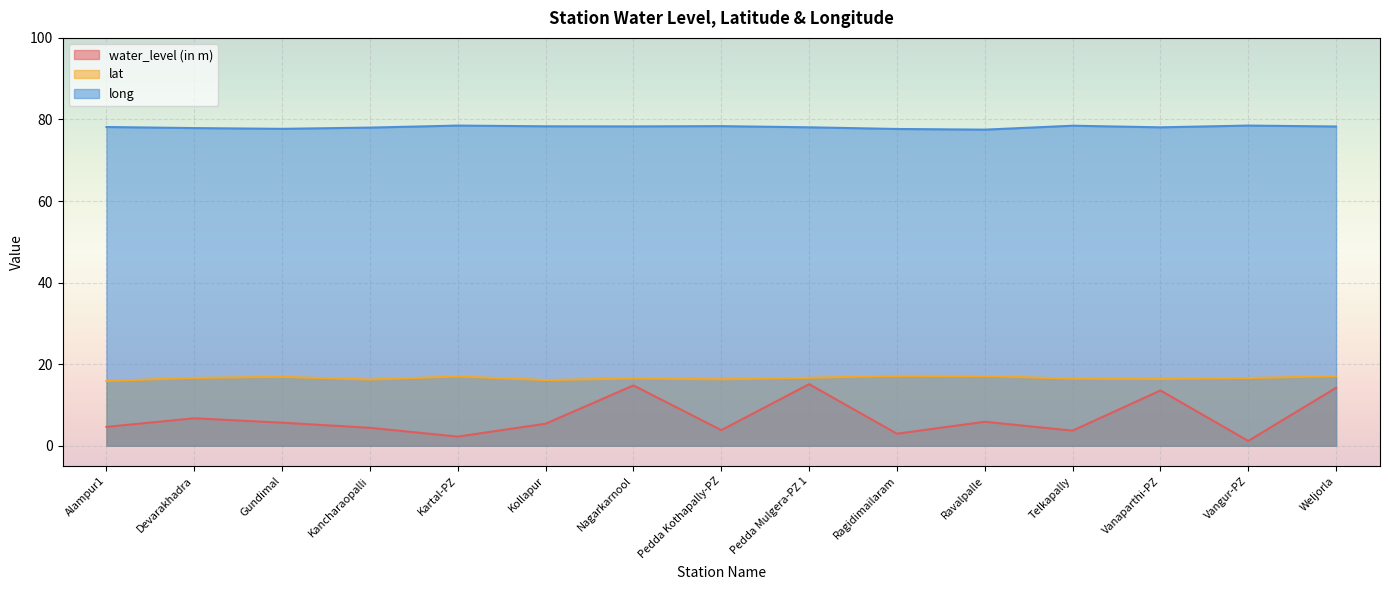

What is the label of the 7th point from the right?

Pedda Mulgera-PZ 1